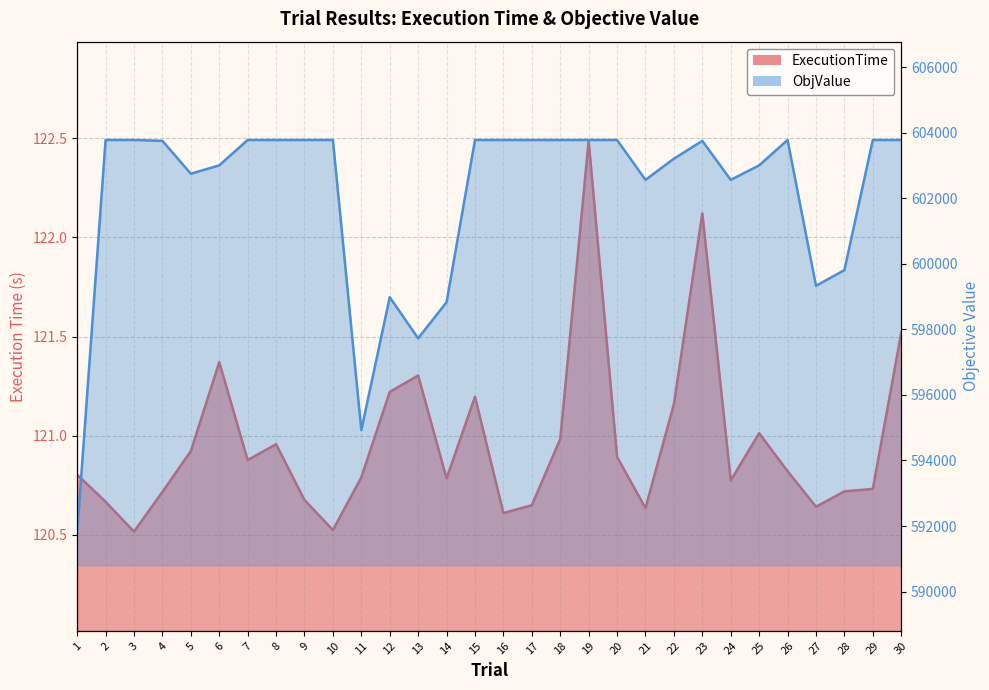

Does the chart have visible grid lines?

Yes